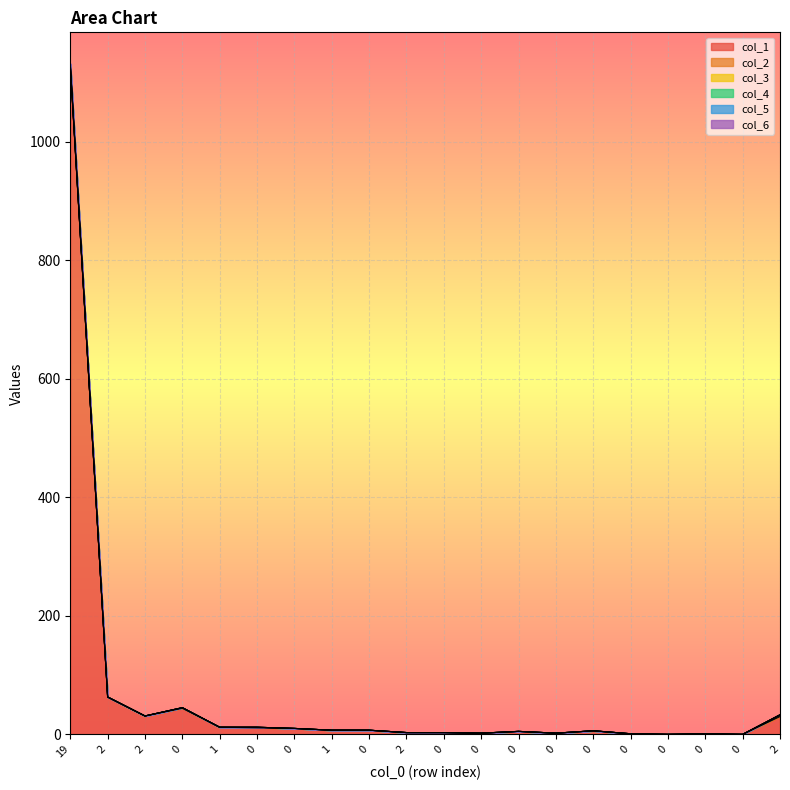

True or false: col_4 and col_6 intersect in this chart.

False